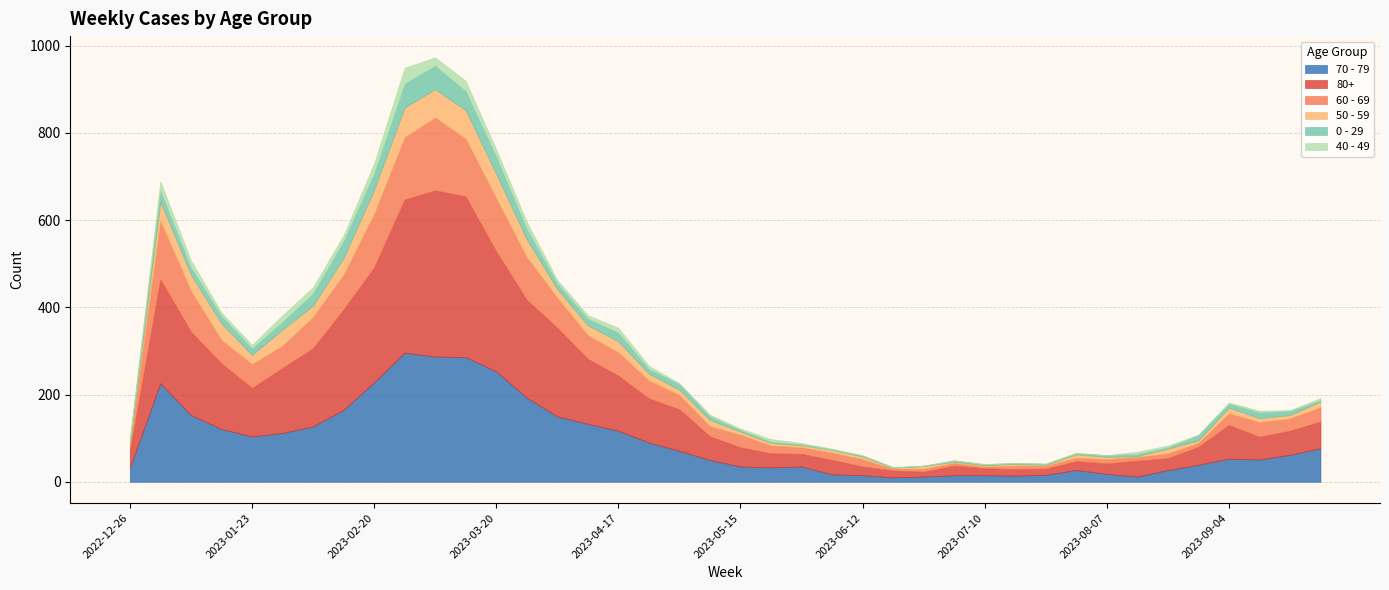

Which category has the highest value in the 40 - 49 series?

2023-02-27